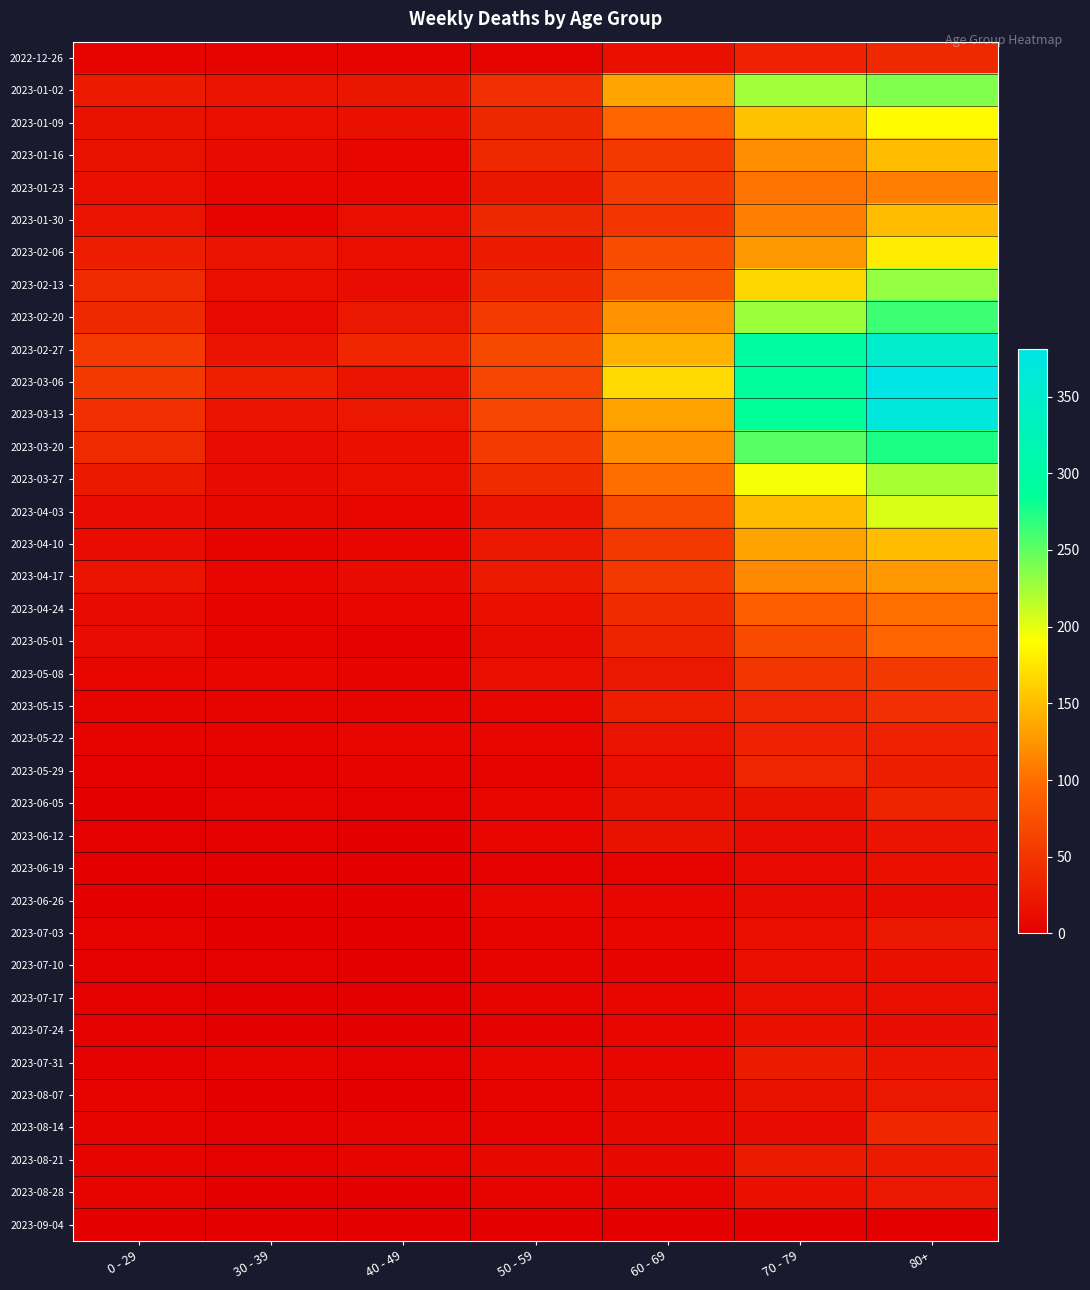

Which series changed the most between 60 - 69 and 70 - 79?

2023-03-13